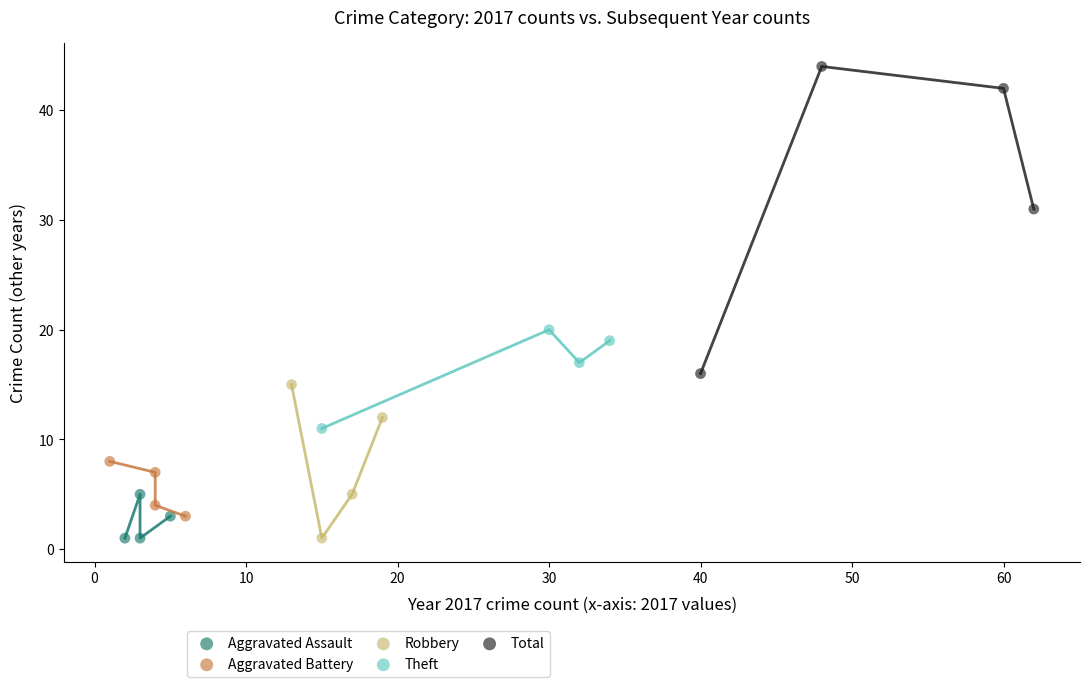

What are all the series names shown in the legend?

Aggravated Assault, Aggravated Battery, Robbery, Theft, Total